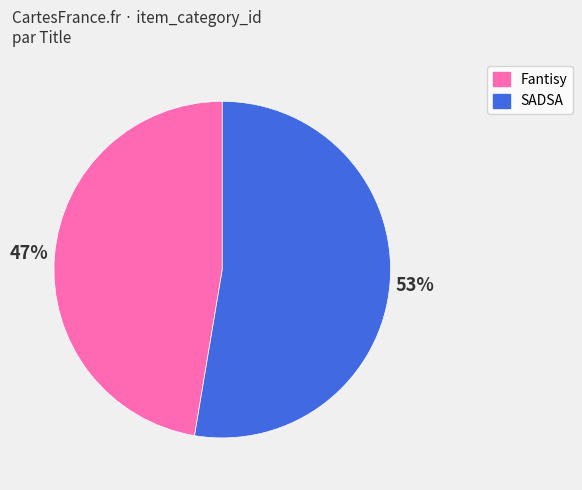

Is SADSA the majority of the pie?

Yes